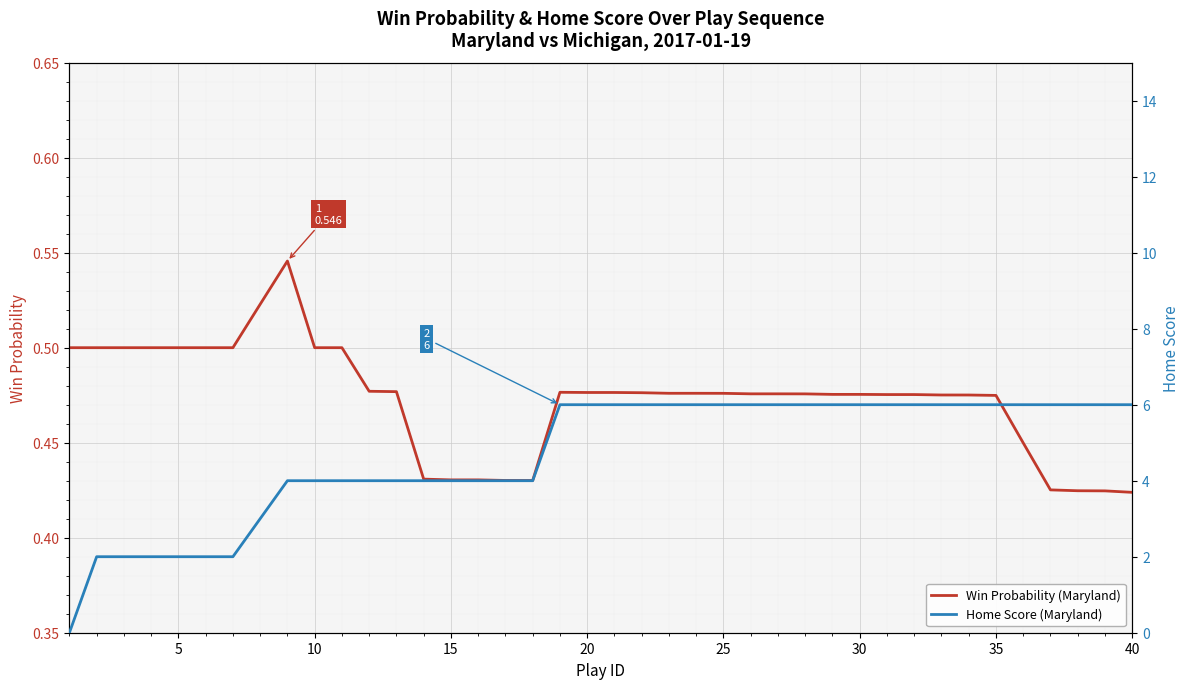

True or false: Win Probability (Maryland) has a value of 0.8 at 20.

False